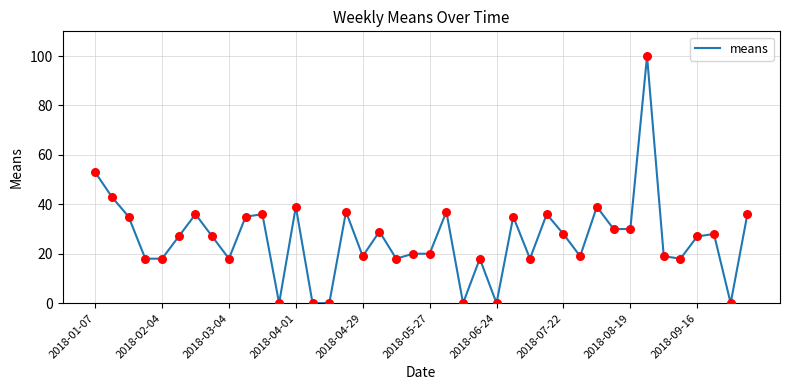

What is the greatest value displayed?

100